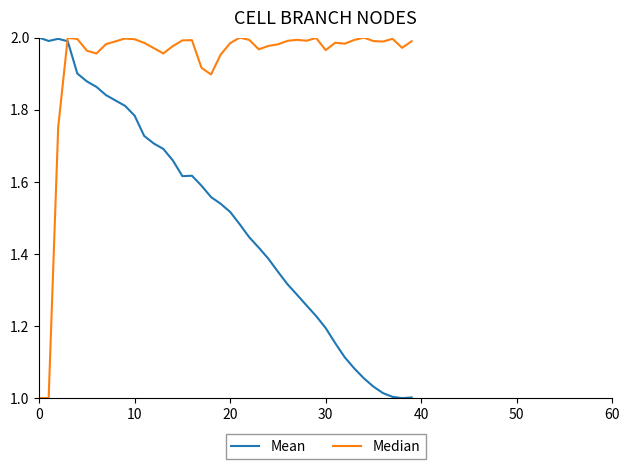

Which series has the largest total across all categories?

Median